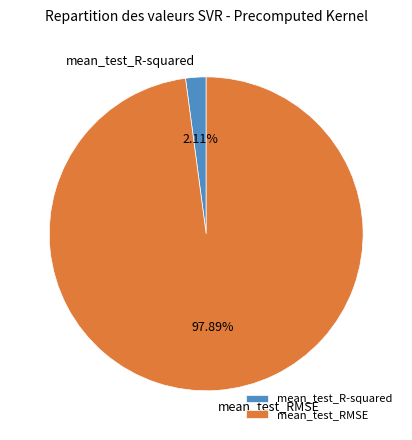

To the nearest percent, what portion does mean_test_RMSE represent?

98%